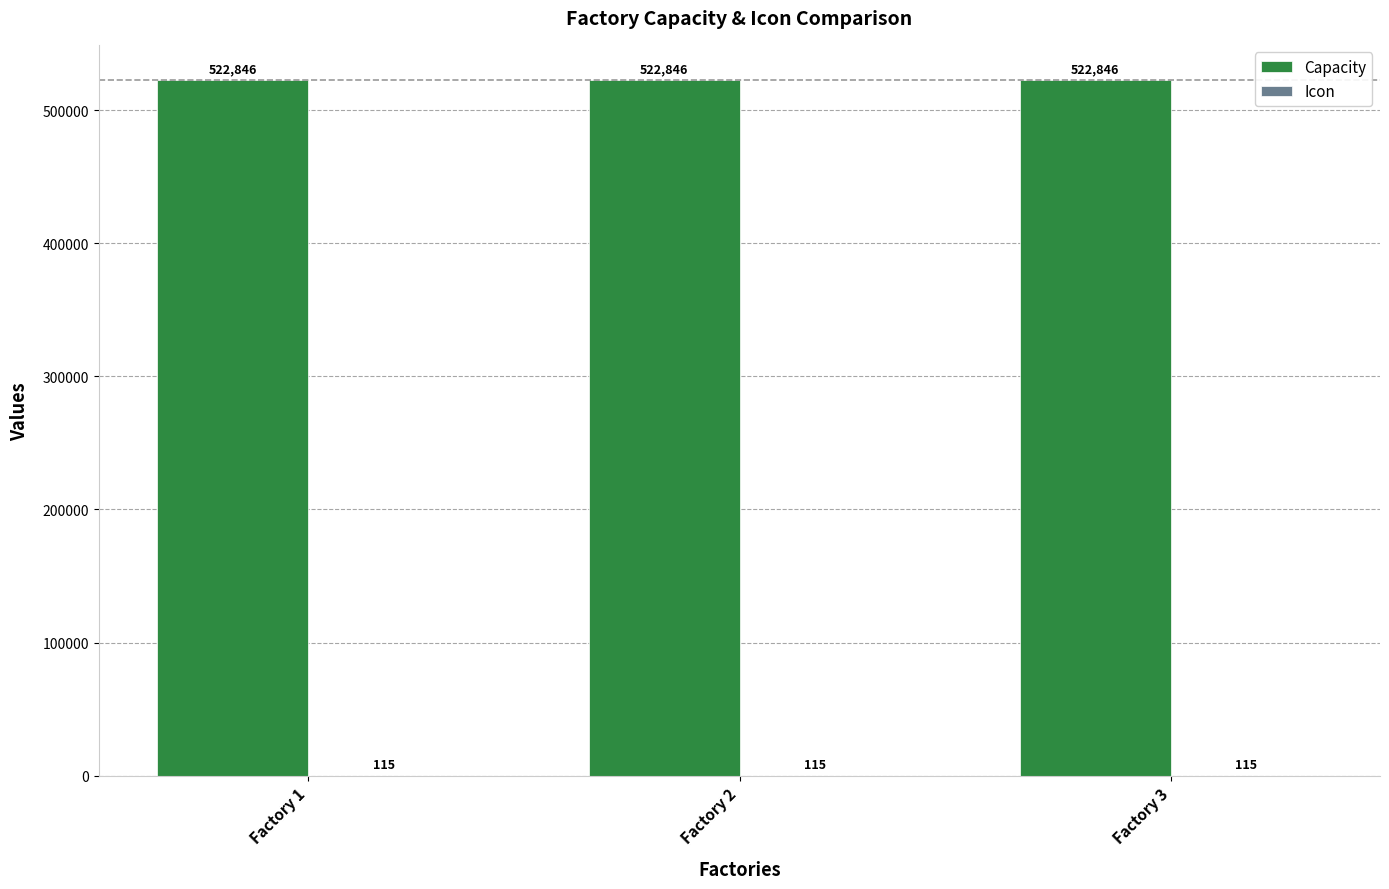

Which series has the largest total across all categories?

Capacity